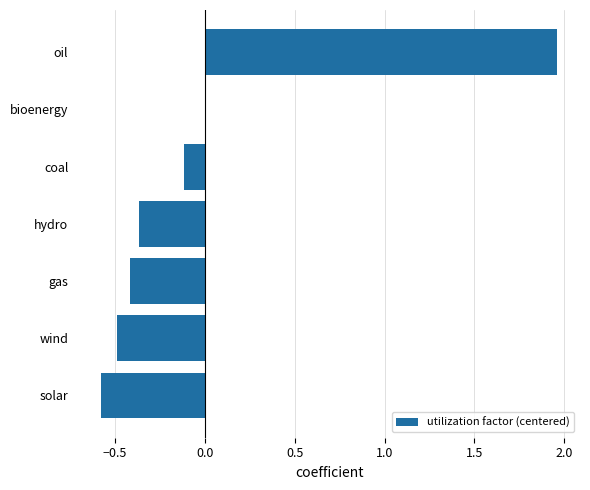

What is the change in value from hydro to oil?

+2.3